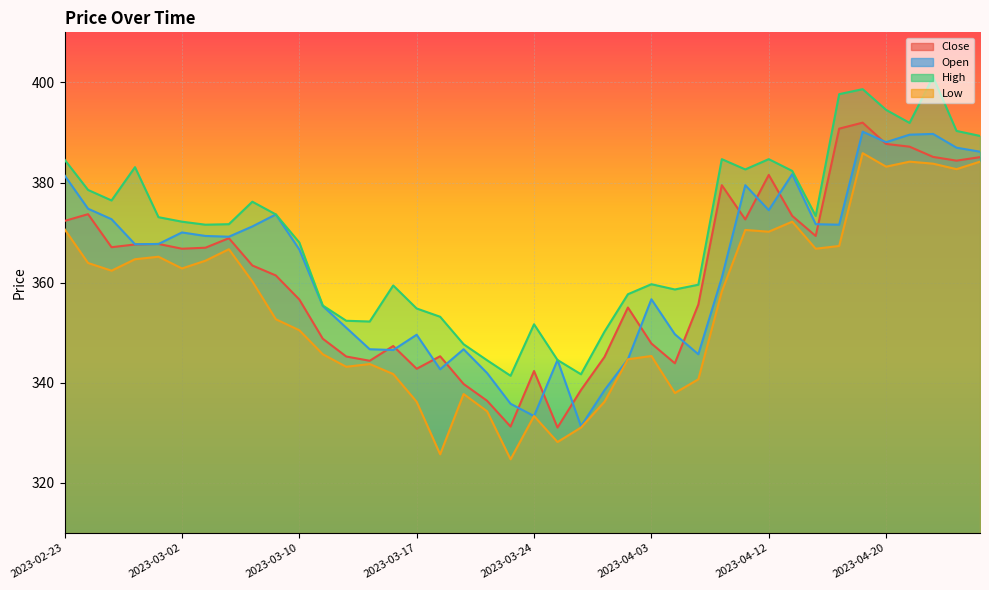

Count the number of data series in this chart.

4